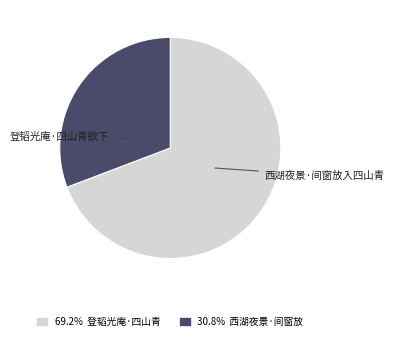

To the nearest percent, what portion does 西湖夜景·间窗放入四山青 represent?

31%